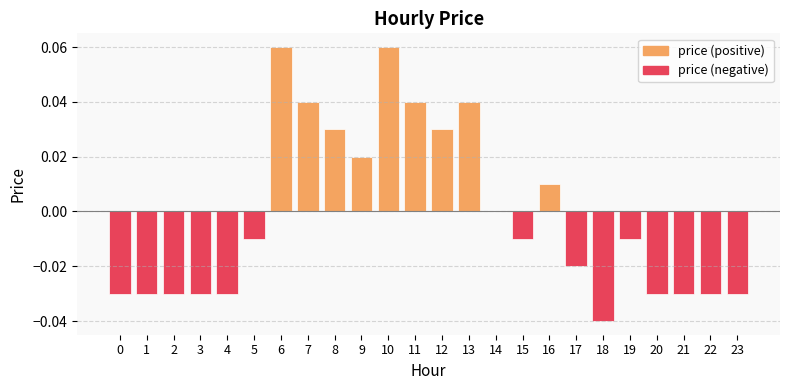

Which category has the lowest value across all series?

18